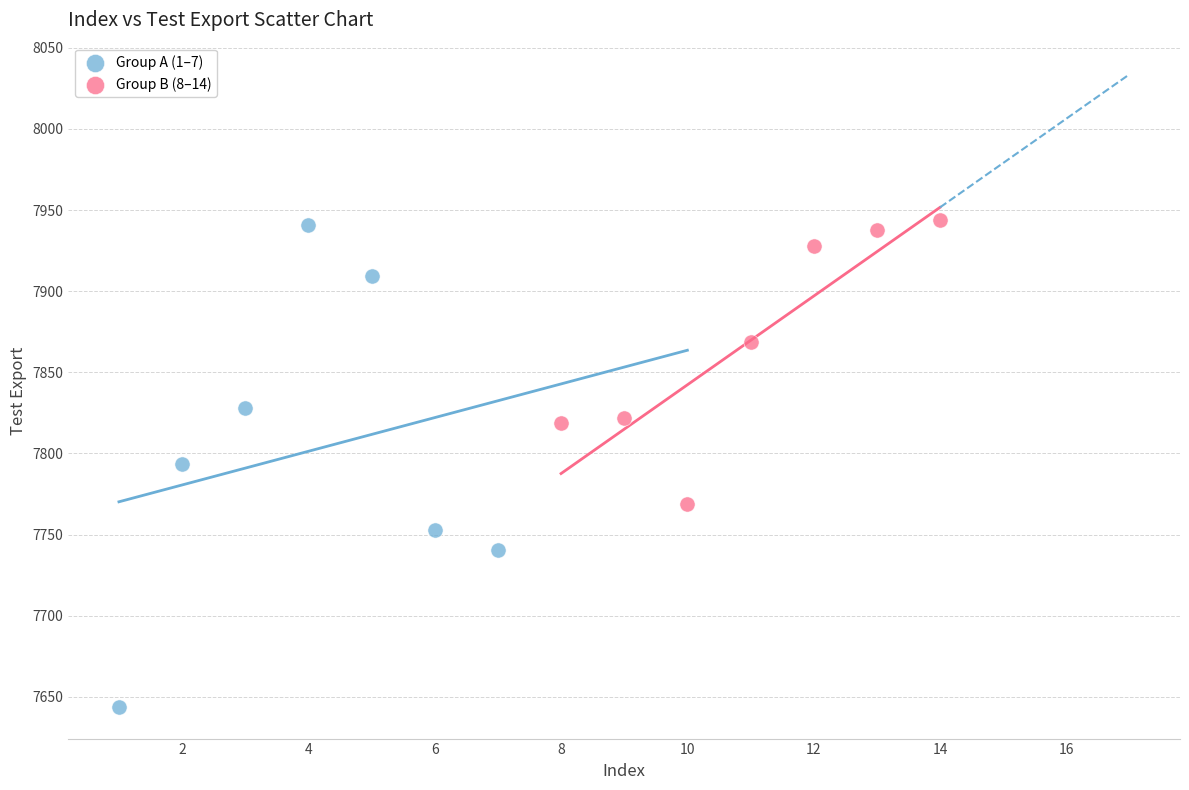

Which series contains the lowest Y value?

Group A (1–7)